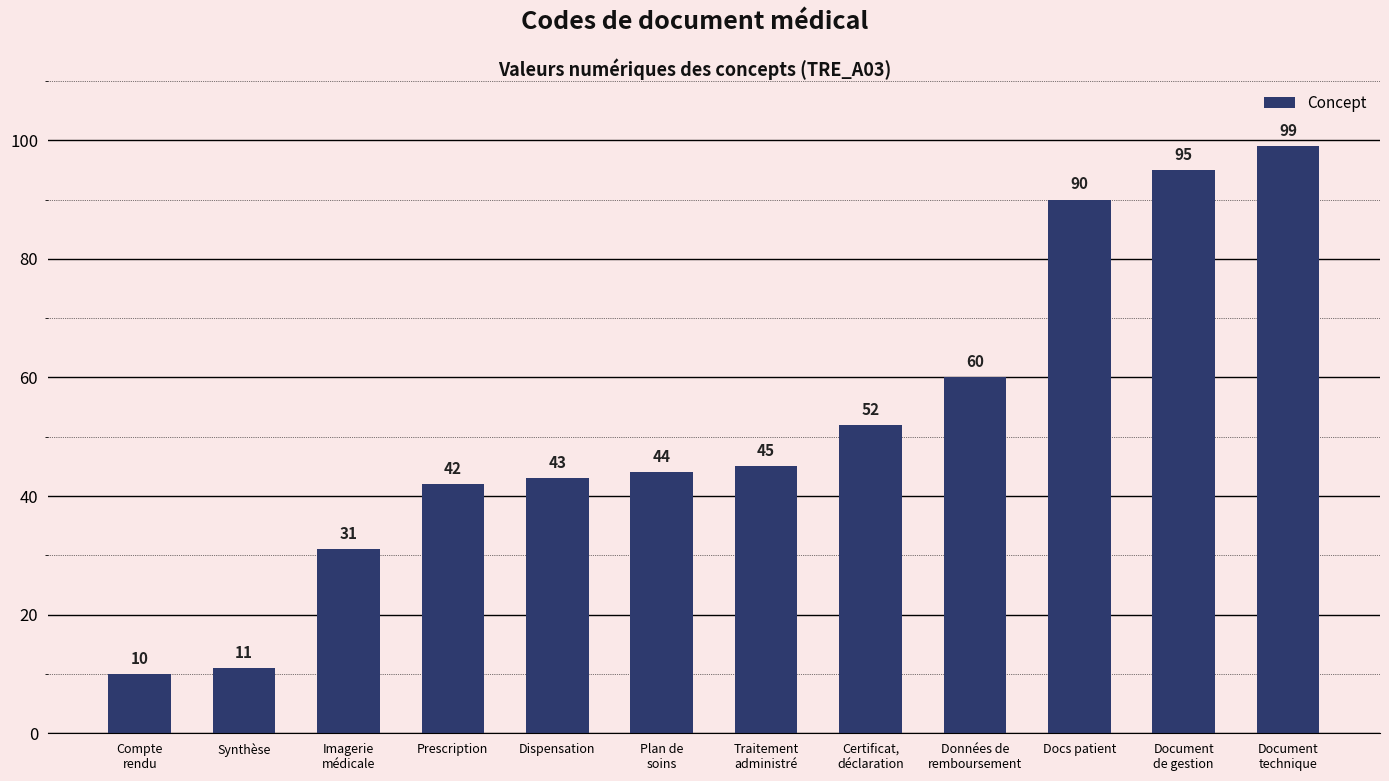

Count the number of categories in the chart.

12